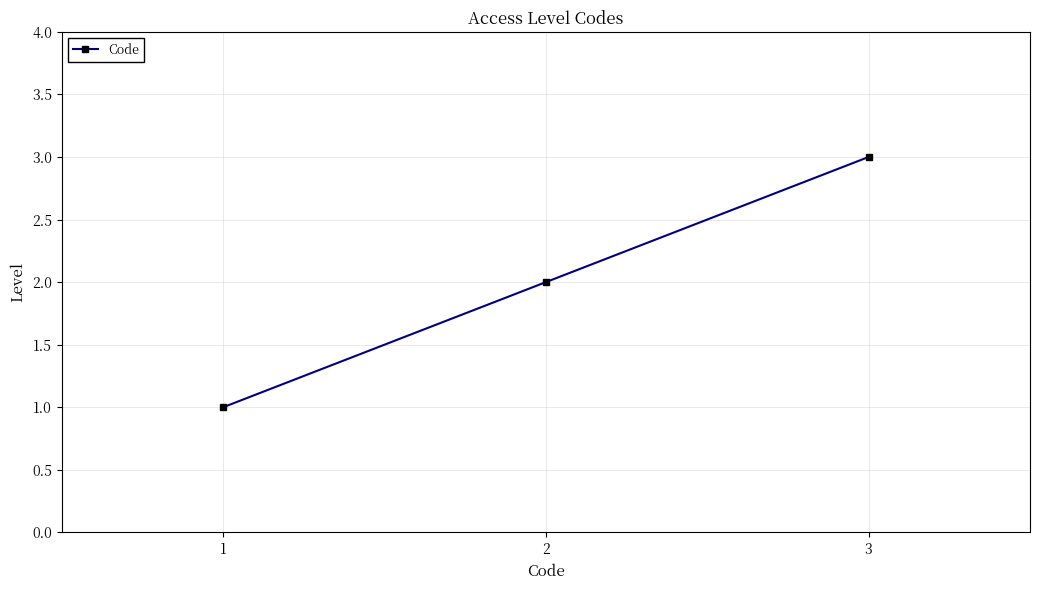

What is the ratio of the value at 3 to the value at 2?

1.5